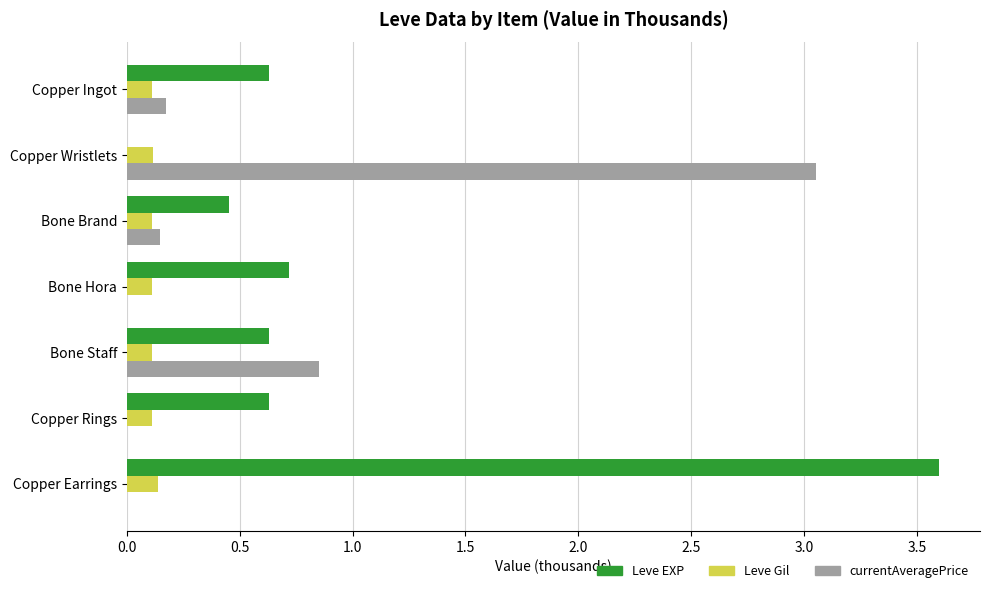

What are all the series names shown in the legend?

Leve EXP, Leve Gil, currentAveragePrice